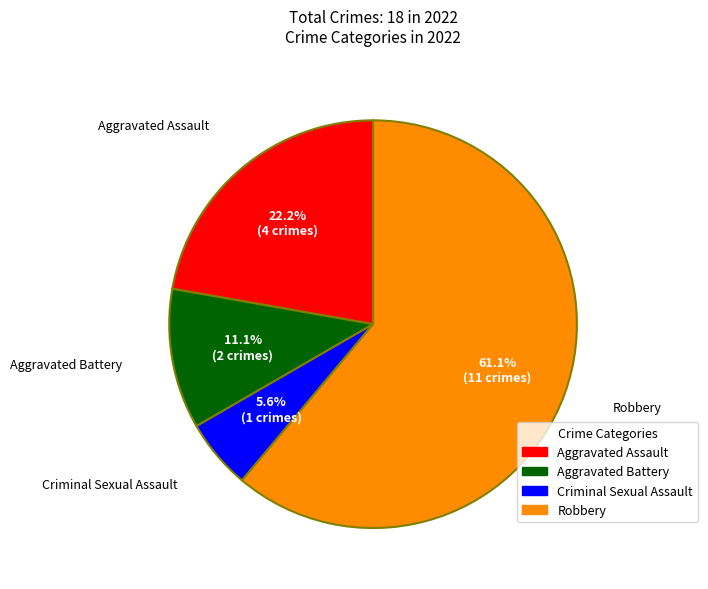

Rank the categories by value from highest to lowest.

Robbery, Aggravated Assault, Aggravated Battery, Criminal Sexual Assault